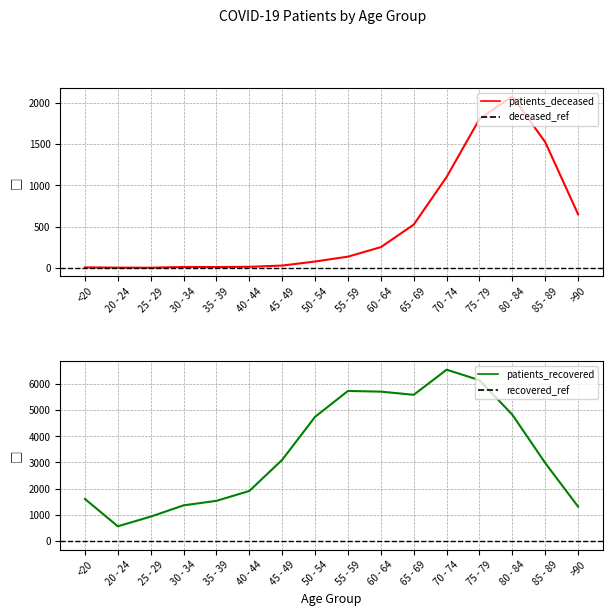

At how many categories does at least one series exceed 3506?

7